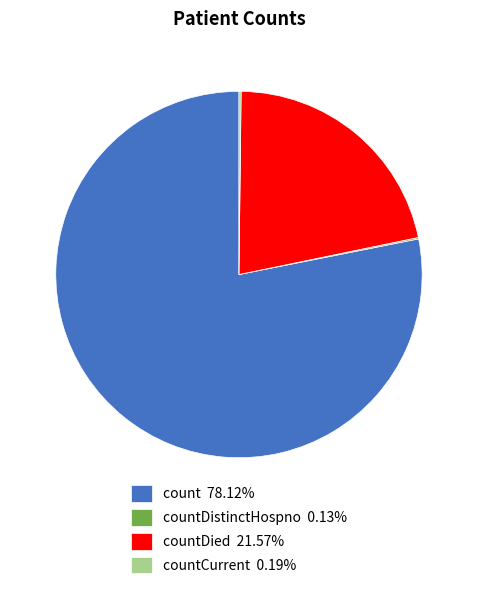

Does count 78.12% account for over 50% of the chart?

Yes